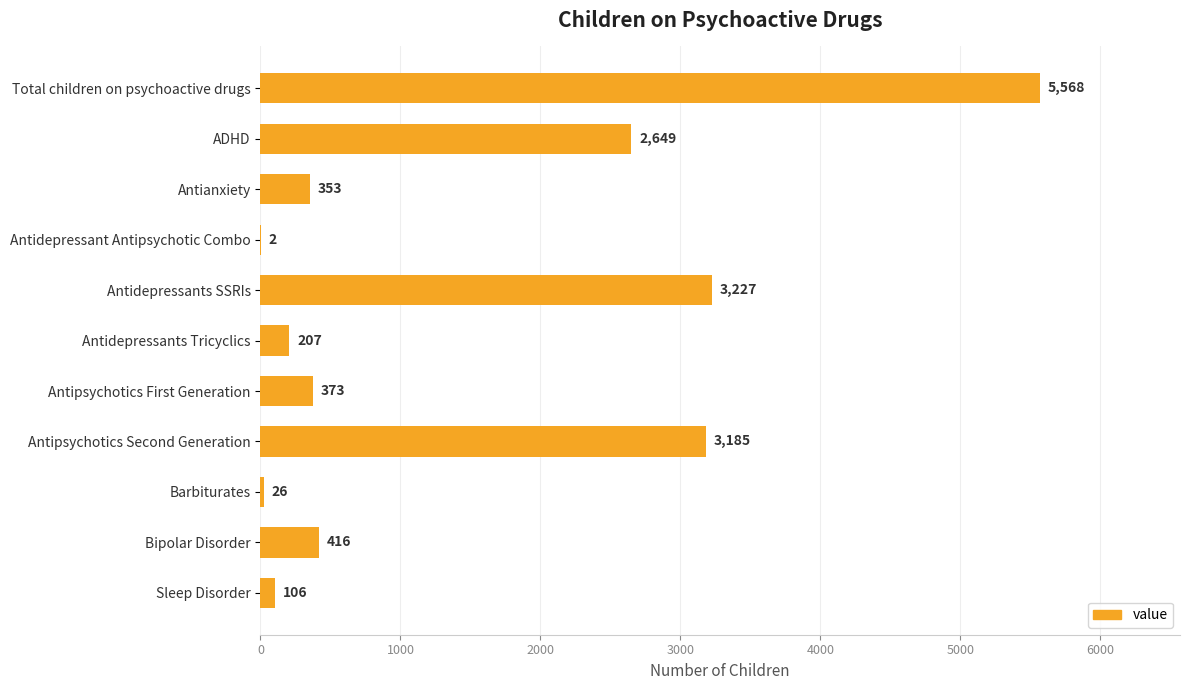

What is the ratio of the value at Bipolar Disorder to the value at Antidepressant Antipsychotic Combo?

208.0